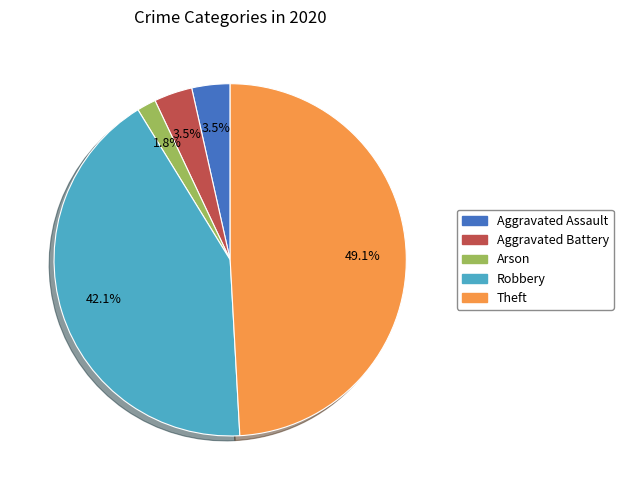

Between Aggravated Battery and Theft, which is larger?

Theft